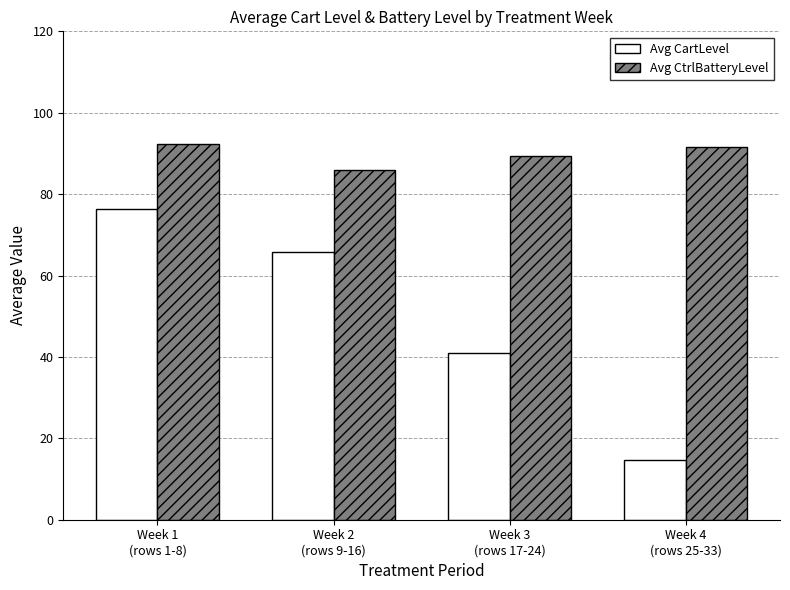

Which series changed the most between Week 1
(rows 1-8) and Week 2
(rows 9-16)?

Avg CartLevel